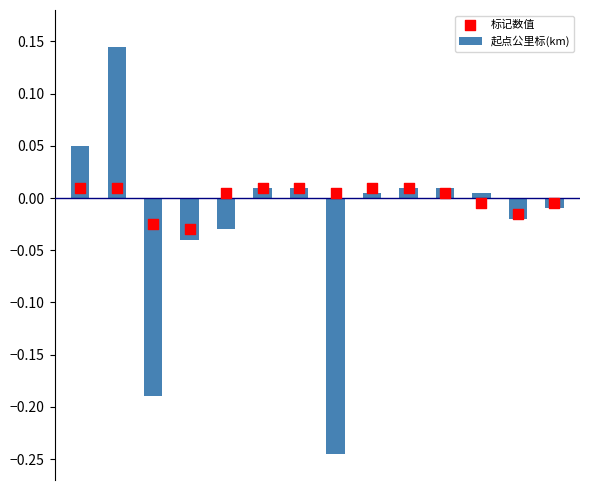

Which series has the largest Y range (max minus min)?

起点公里标(km)